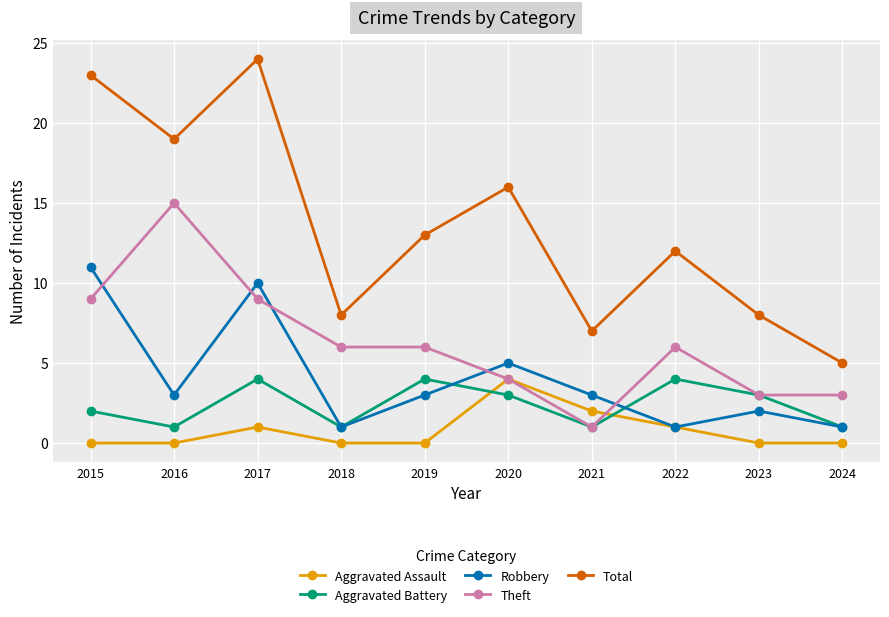

True or false: Total and Aggravated Assault intersect in this chart.

False